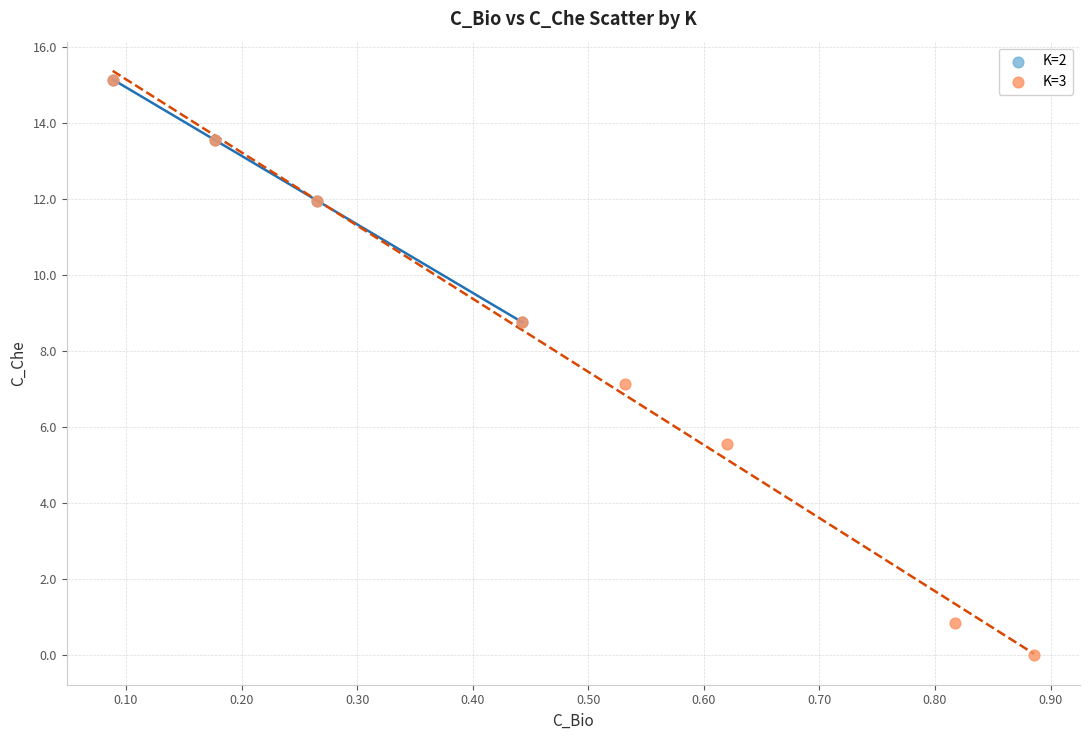

Which series has the widest spread of Y values?

K=3